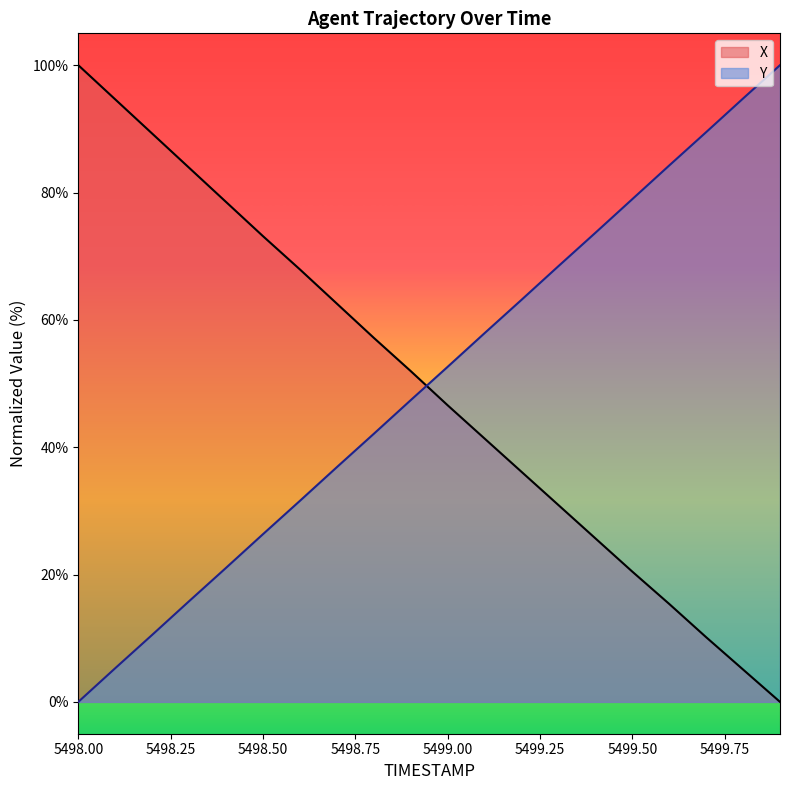

Which series has the widest spread of values?

X